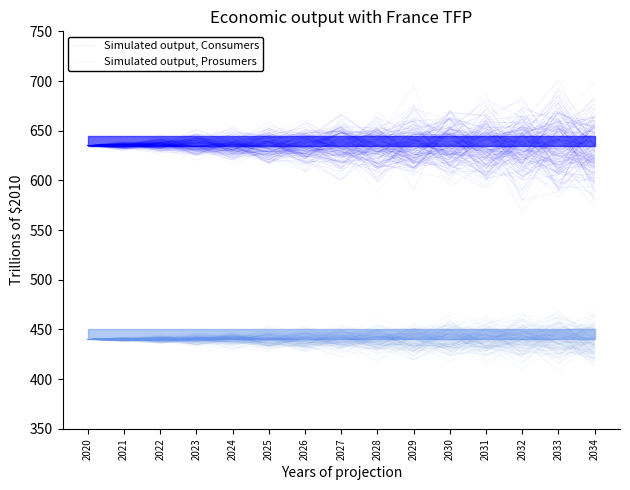

What is the lowest value of the Consumers series?

592.4